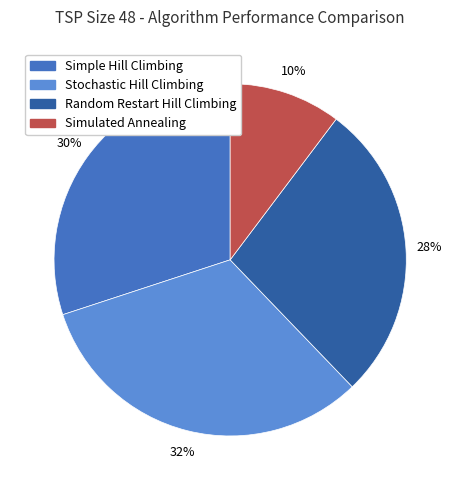

To the nearest percent, what is the difference between the Simulated Annealing and Simple Hill Climbing slice percentages?

20%